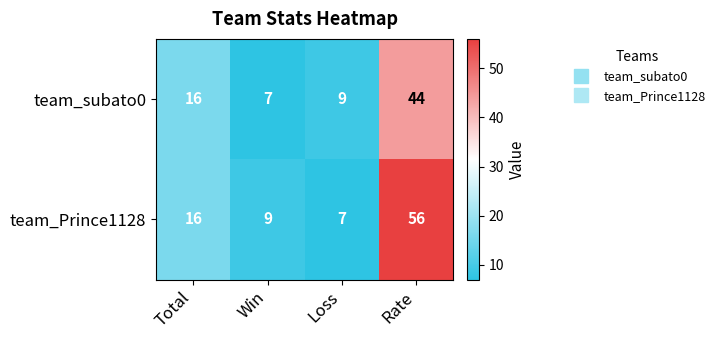

Which series changed the most between Loss and Rate?

team_Prince1128